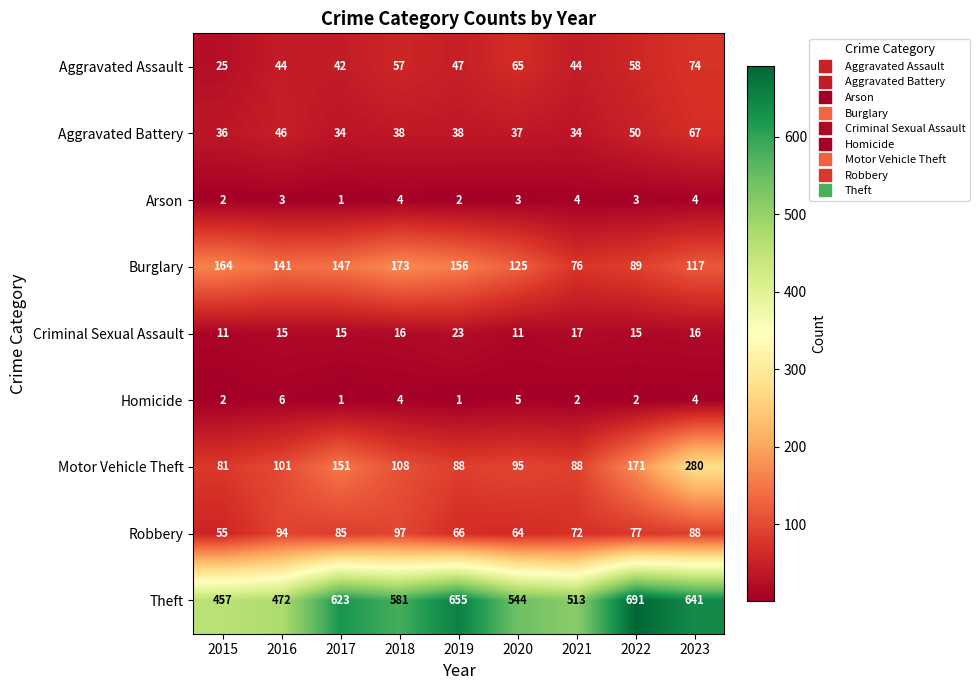

What is the greatest value displayed?

691